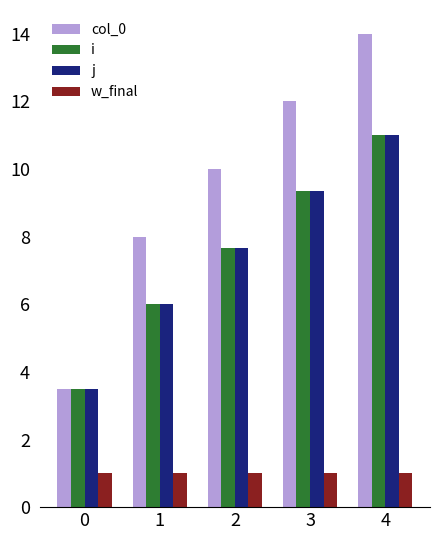

What is the difference between the highest and lowest values at 0?

2.5